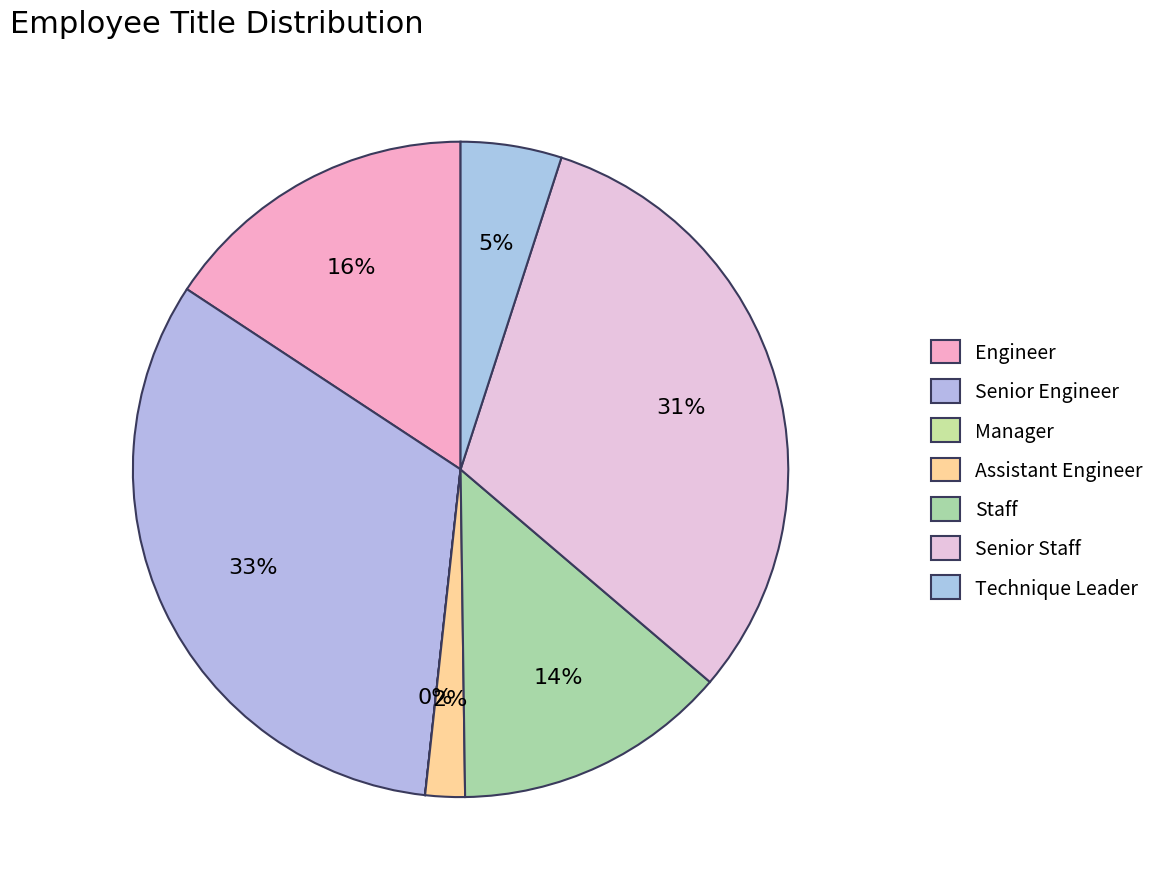

How much of the chart is everything except Senior Staff?

68.7%